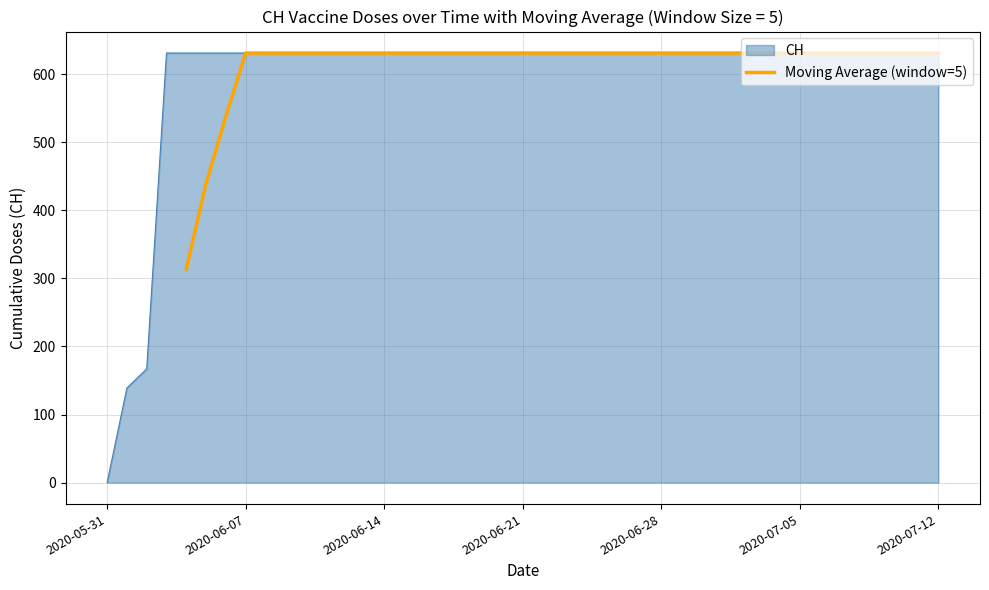

What is the minimum value for Moving Average (window=5)?

313.6